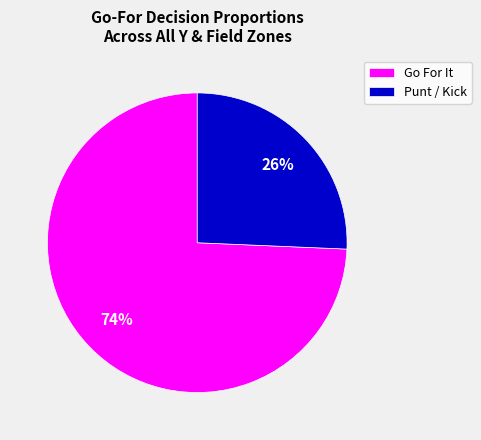

Count the number of slices in the pie.

2